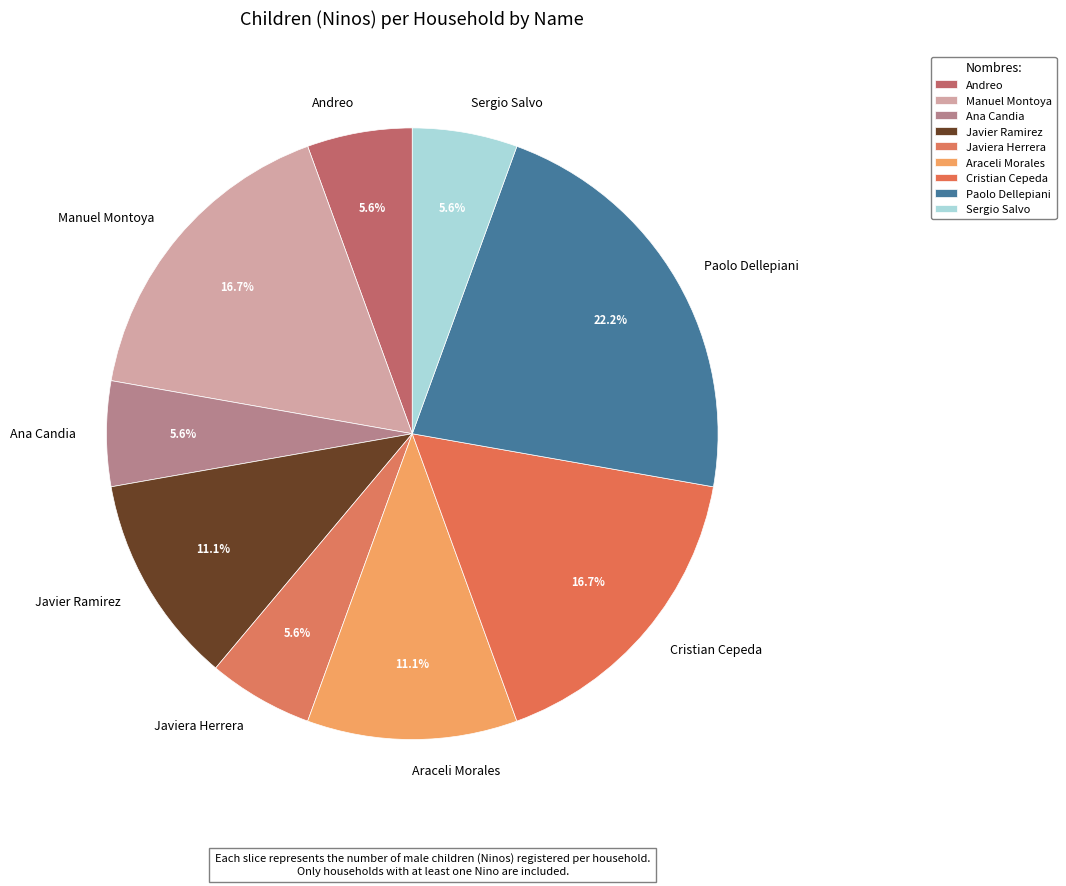

Which category has the biggest portion of the pie?

Paolo Dellepiani